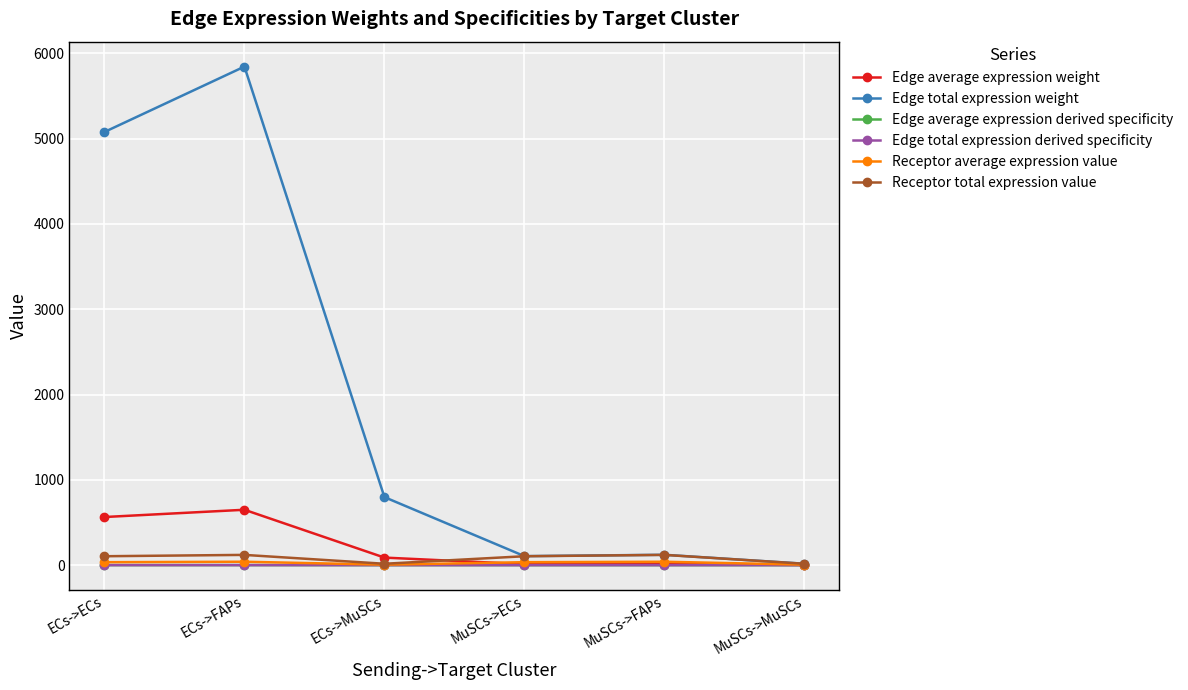

What is the average value of the Edge average expression weight series?

221.6